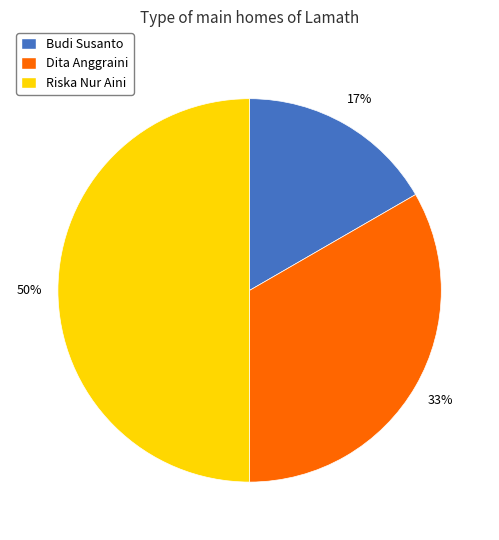

What is the smallest slice in the pie chart?

Budi Susanto